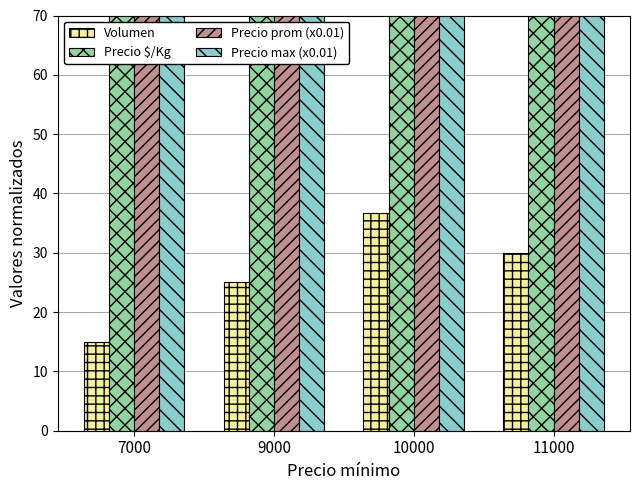

What is the spread (max minus min) of values at 7000?

102.0